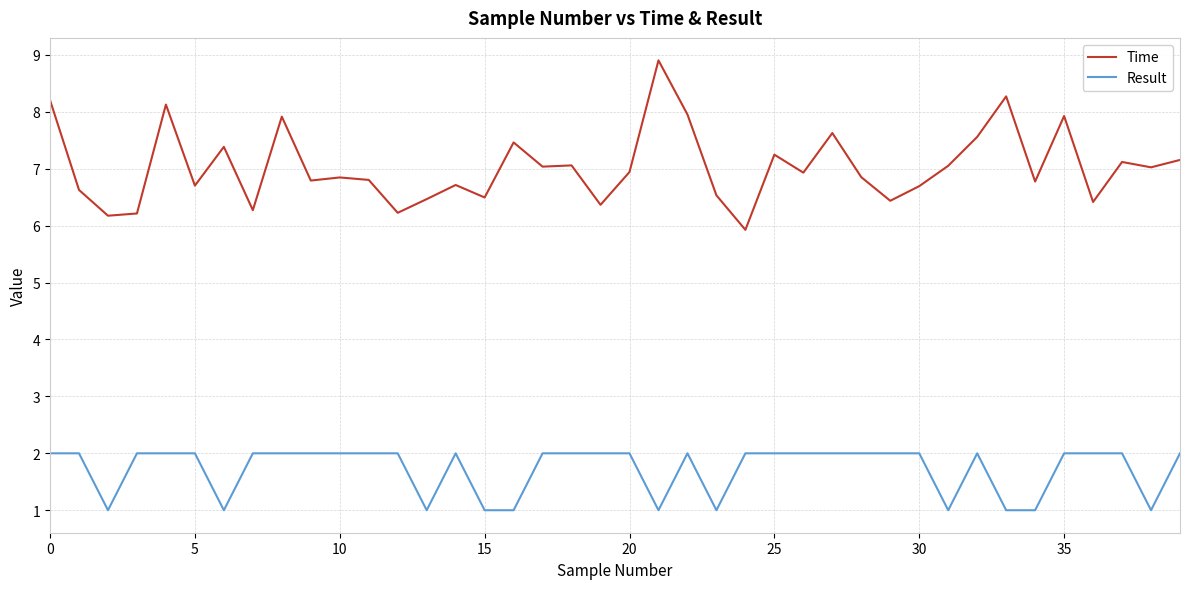

List the series in order of their peak value, lowest first.

Result, Time